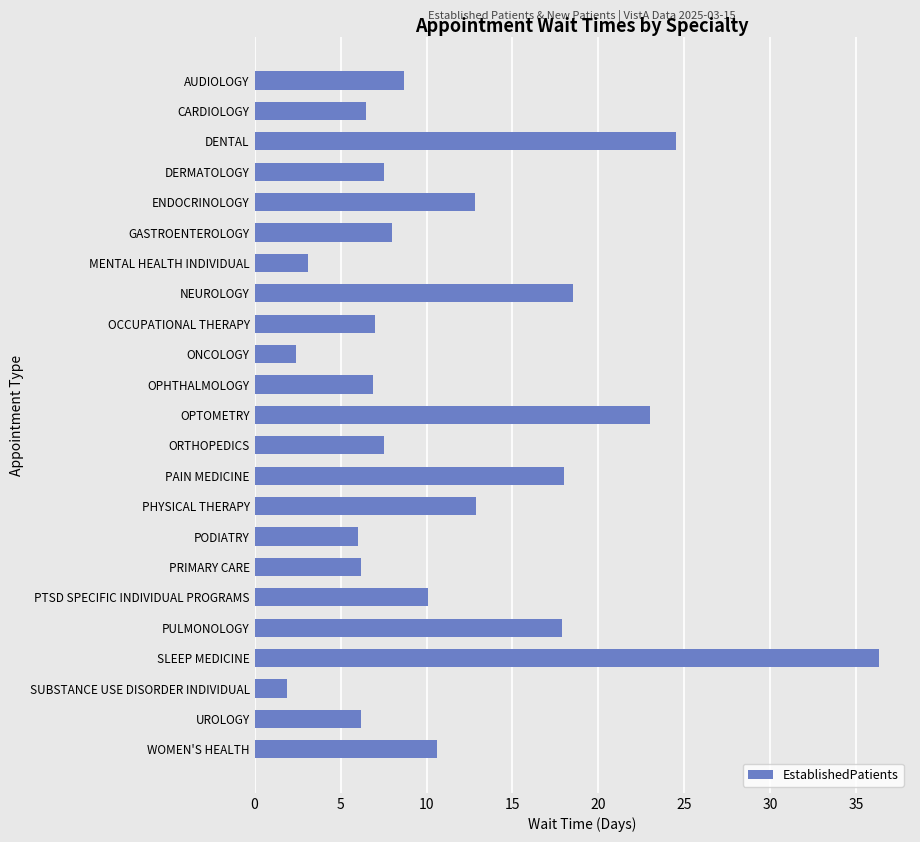

What is the change in value from OPTOMETRY to UROLOGY?

-16.8